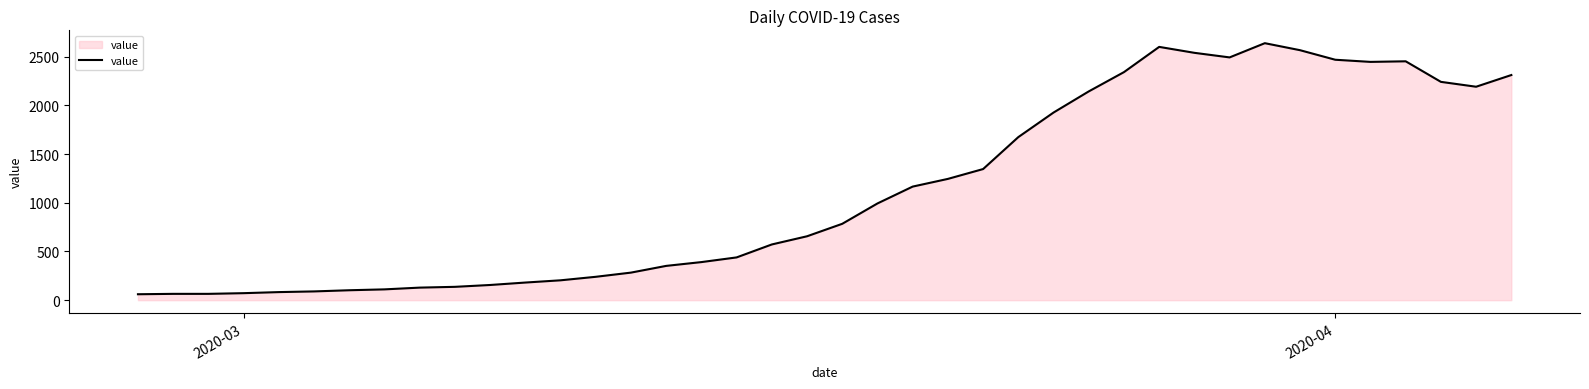

What is the difference between the maximum and minimum values?

2577